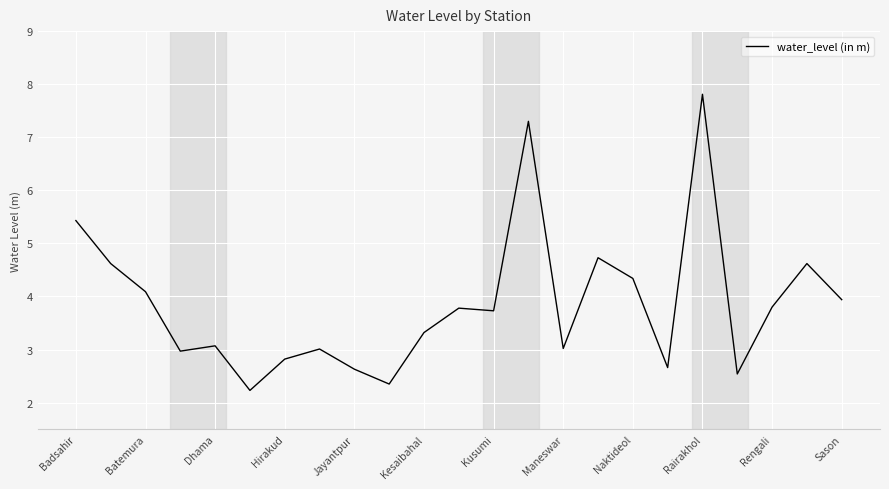

What is the difference between the maximum and minimum values?

5.6